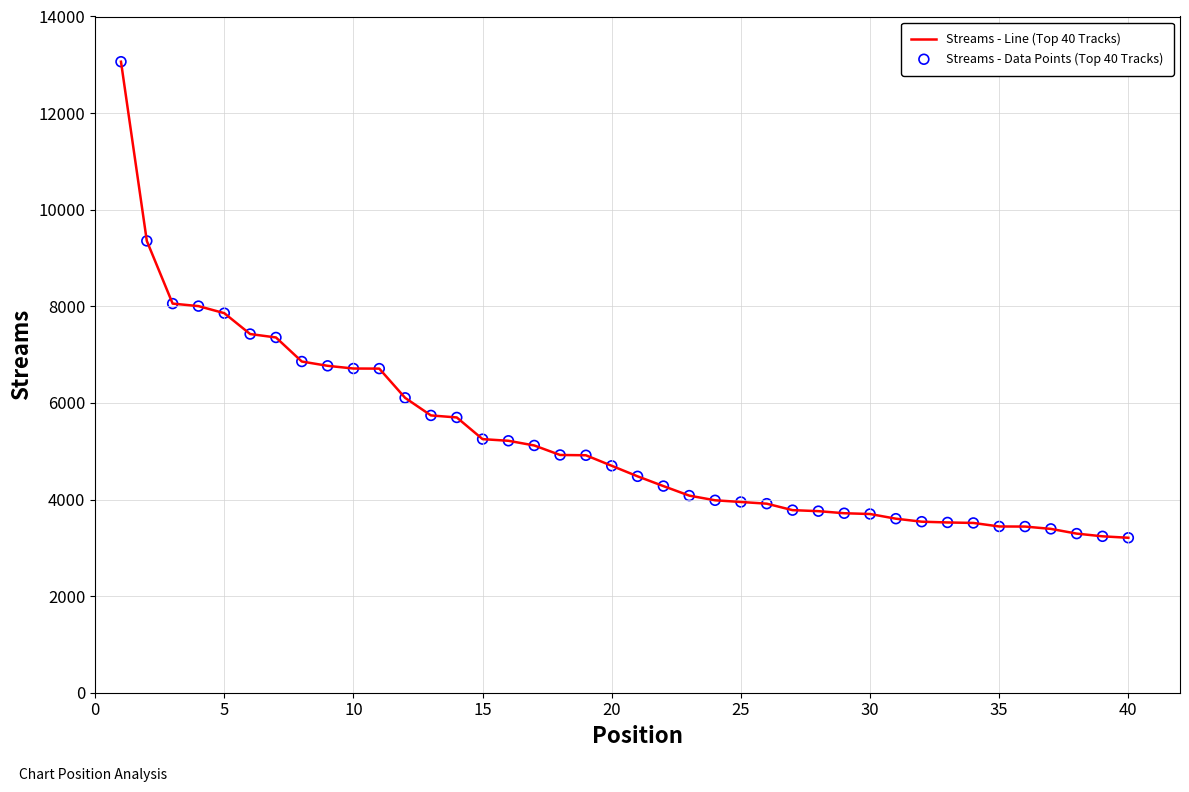

What is the greatest value displayed?

13064